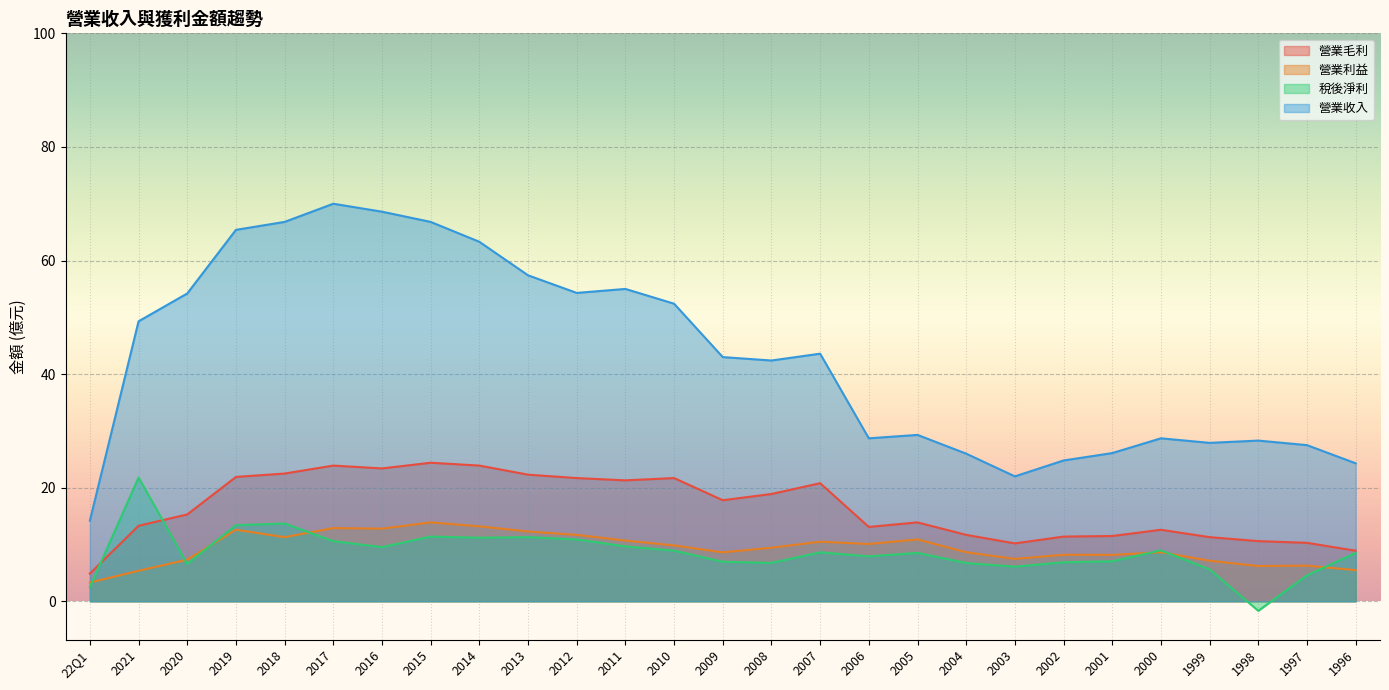

What is the sum of the 稅後淨利 values at 2004 and 2016?

16.3